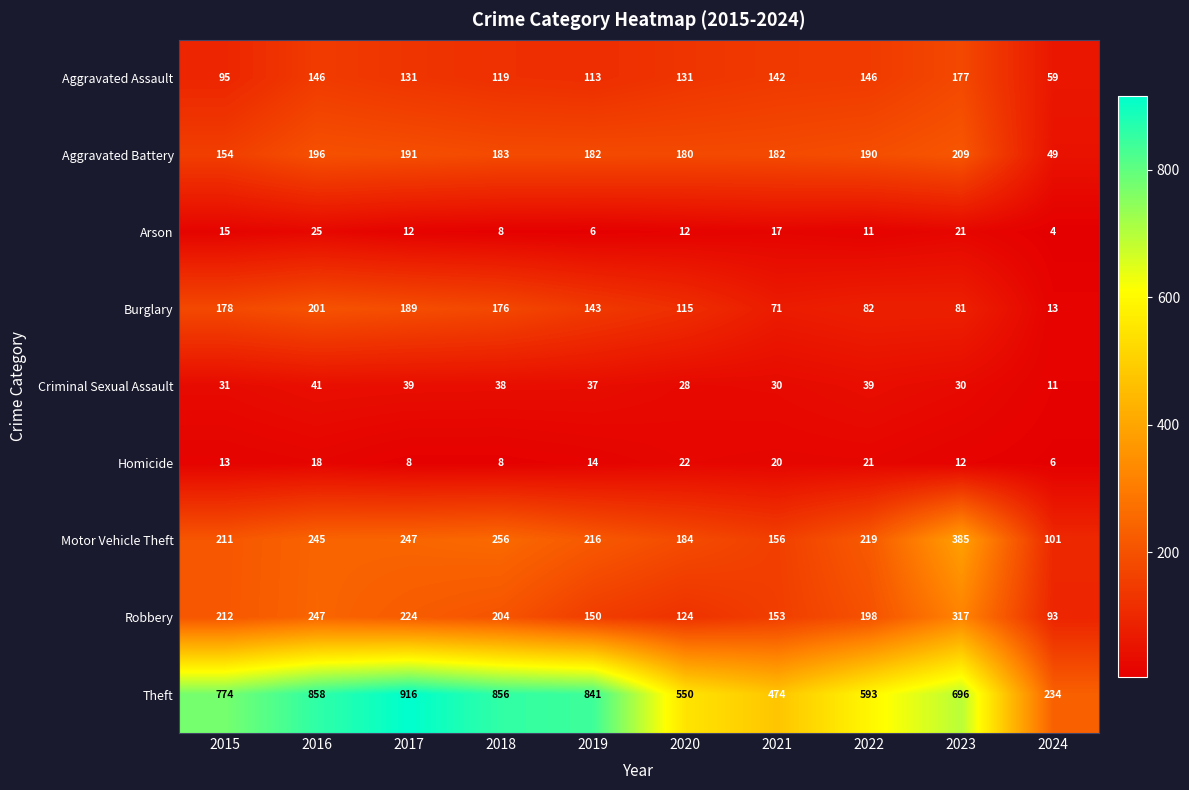

Rank the series by their maximum value, from lowest to highest.

Homicide, Arson, Criminal Sexual Assault, Aggravated Assault, Burglary, Aggravated Battery, Robbery, Motor Vehicle Theft, Theft